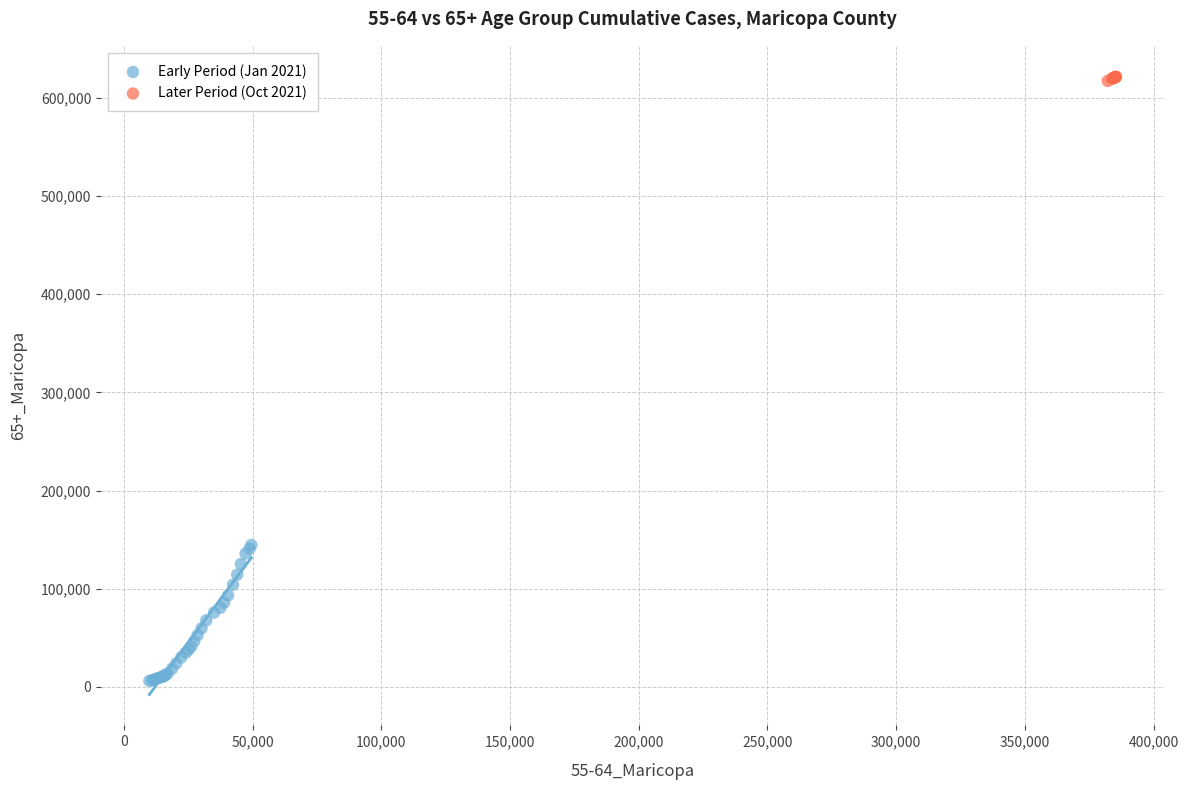

Which series contains the lowest Y value?

Early Period (Jan 2021)